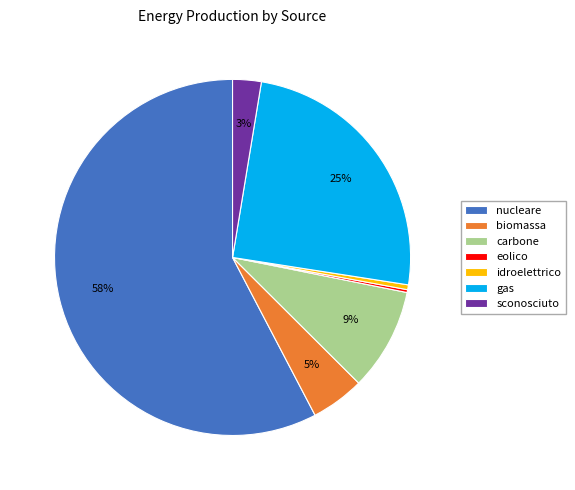

To the nearest percent, what is the difference between the biomassa and gas slice percentages?

20%